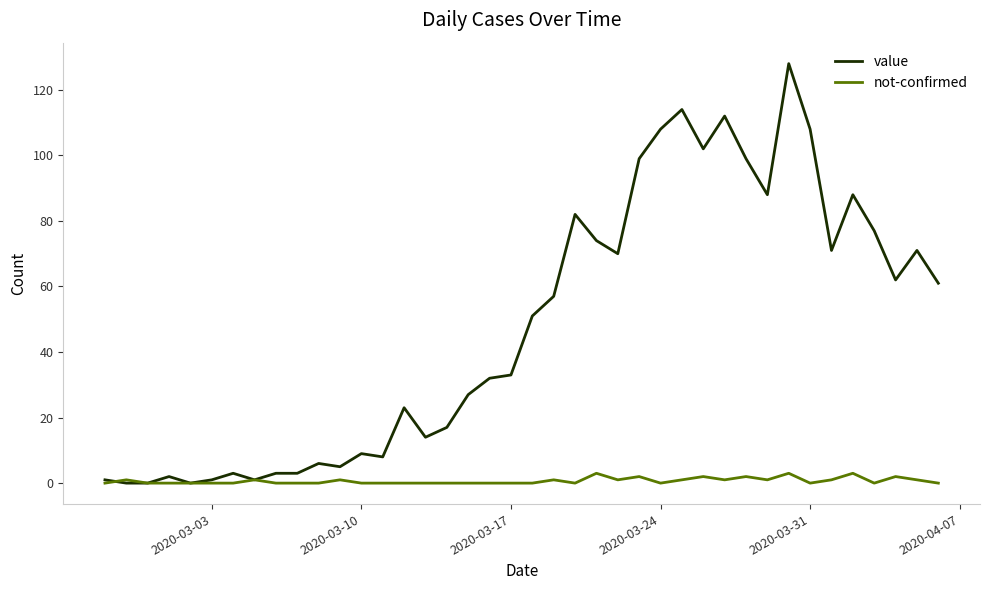

What is the greatest value displayed?

128